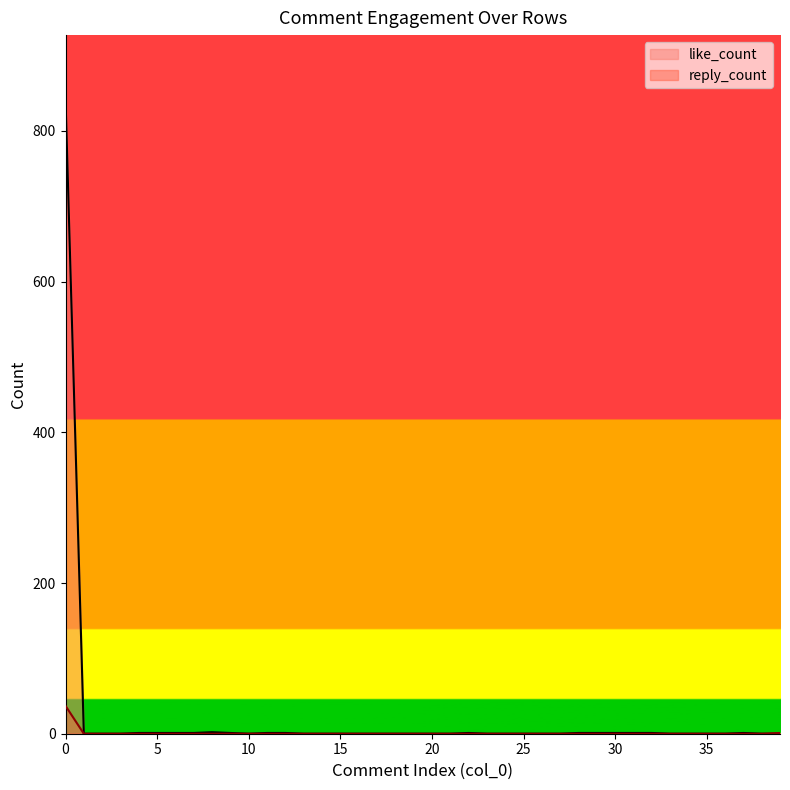

How many positive values does the like_count series have?

16